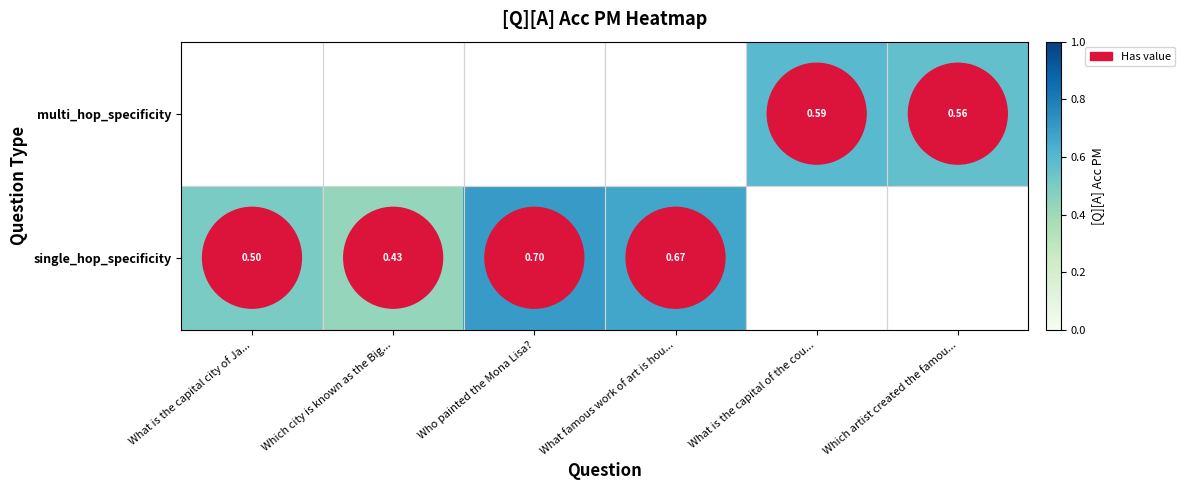

Which series has the largest range (max minus min)?

single_hop_specificity